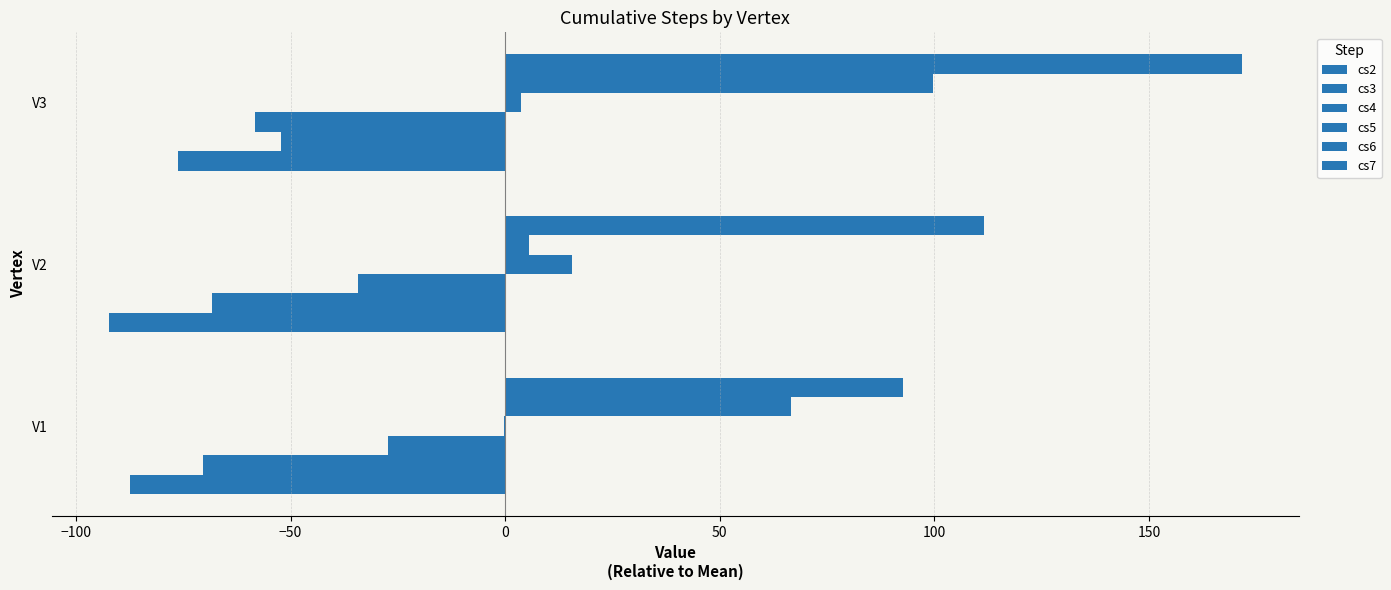

Which series has the largest total across all categories?

cs7